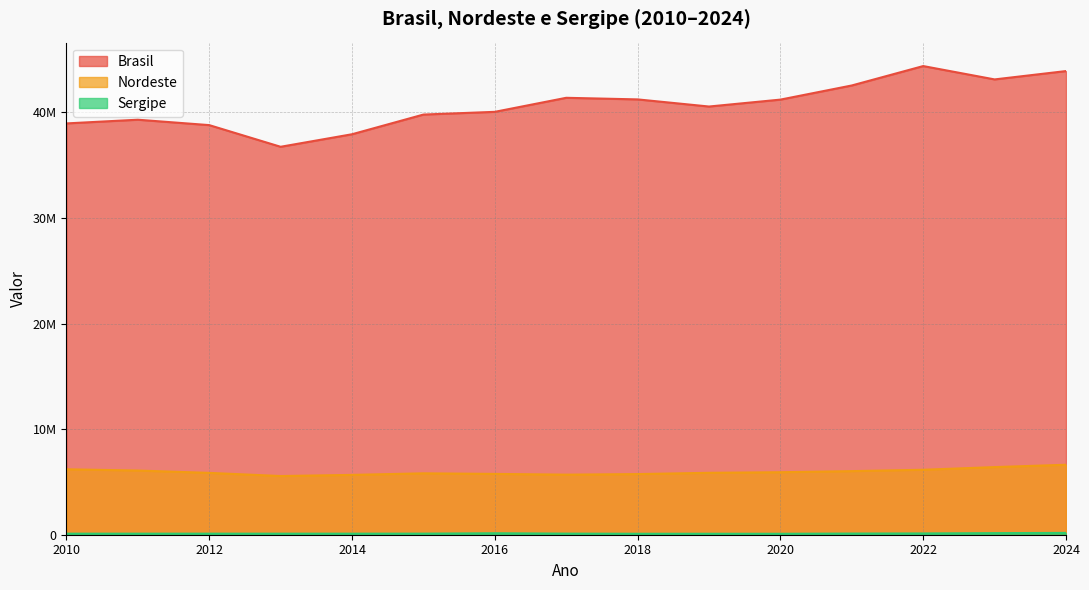

True or false: Nordeste and Brasil intersect in this chart.

False